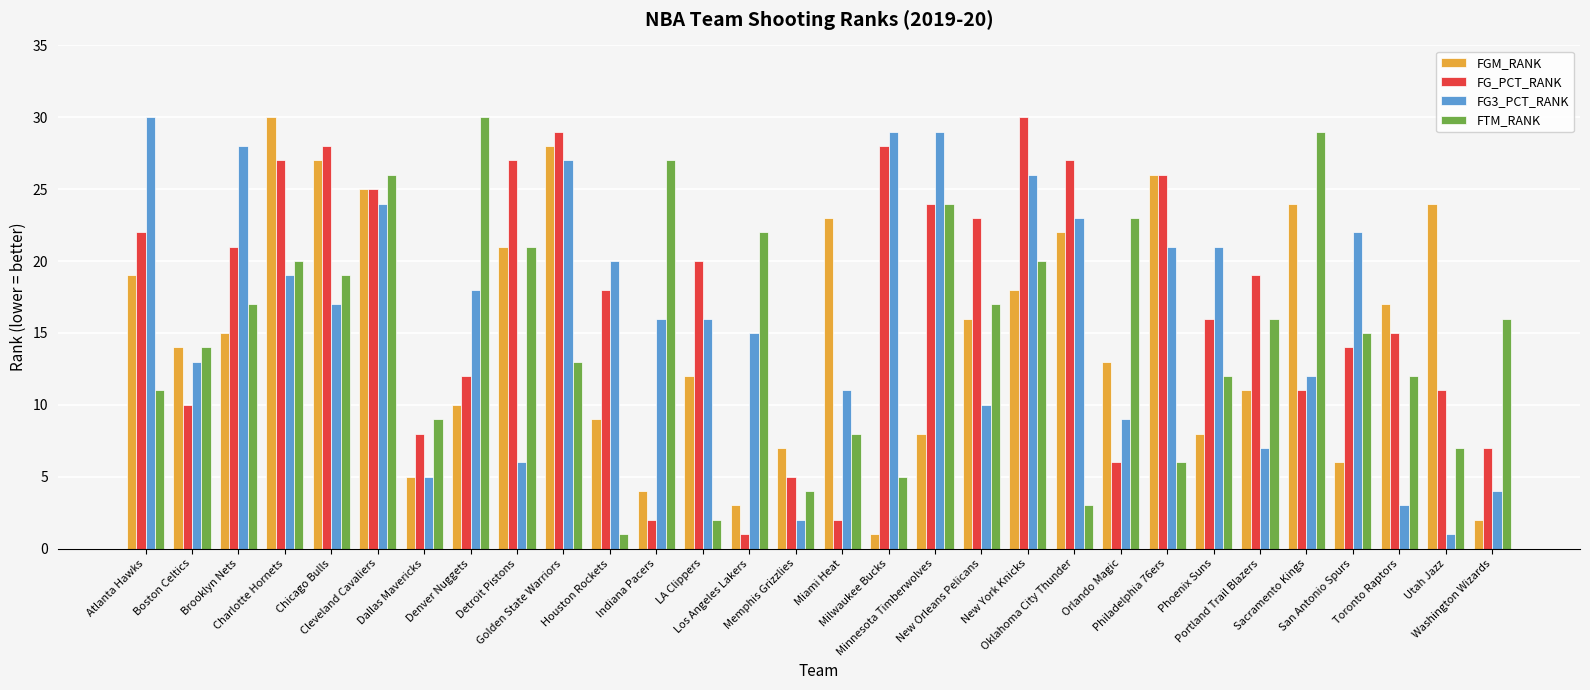

At Atlanta Hawks, list the series in order from smallest to largest.

FTM_RANK, FGM_RANK, FG_PCT_RANK, FG3_PCT_RANK